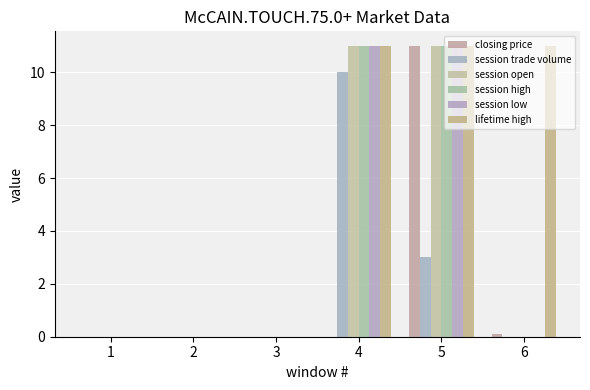

Are the bars grouped side by side (vs. stacked)?

Yes